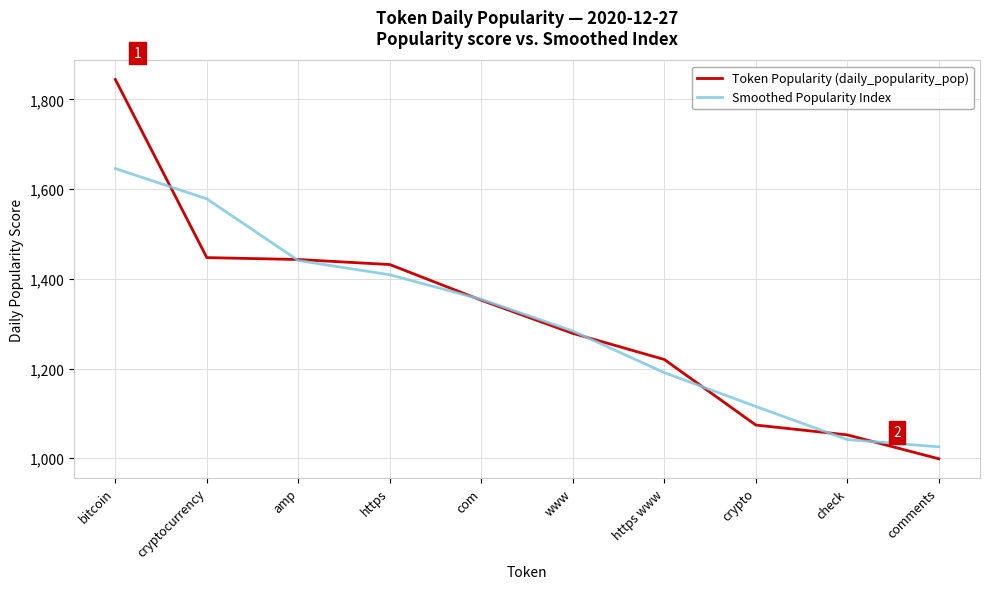

Which series changed the most between https and com?

Token Popularity (daily_popularity_pop)